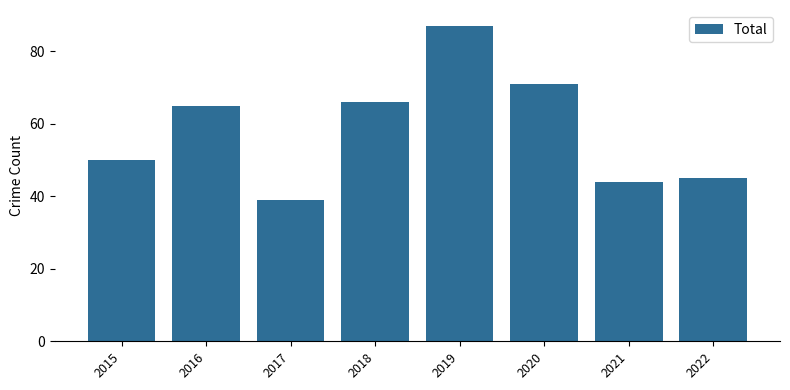

What is the approximate value at 2015, to the nearest 10?

50